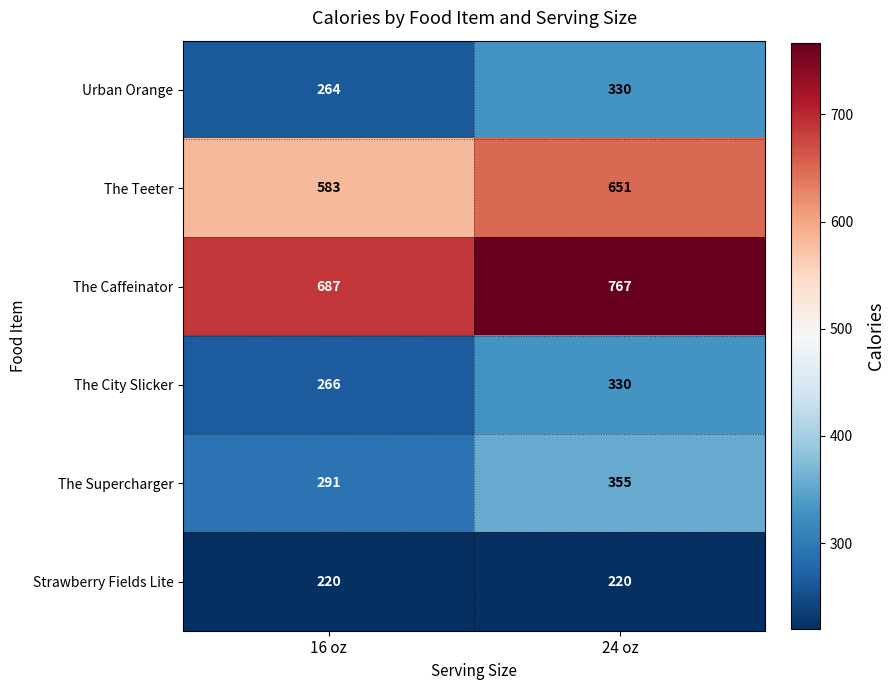

Reading left to right, list all the values displayed in this chart.

Urban Orange: 264	330
The Teeter: 583	651
The Caffeinator: 687	767
The City Slicker: 266	330
The Supercharger: 291	355
Strawberry Fields Lite: 220	220